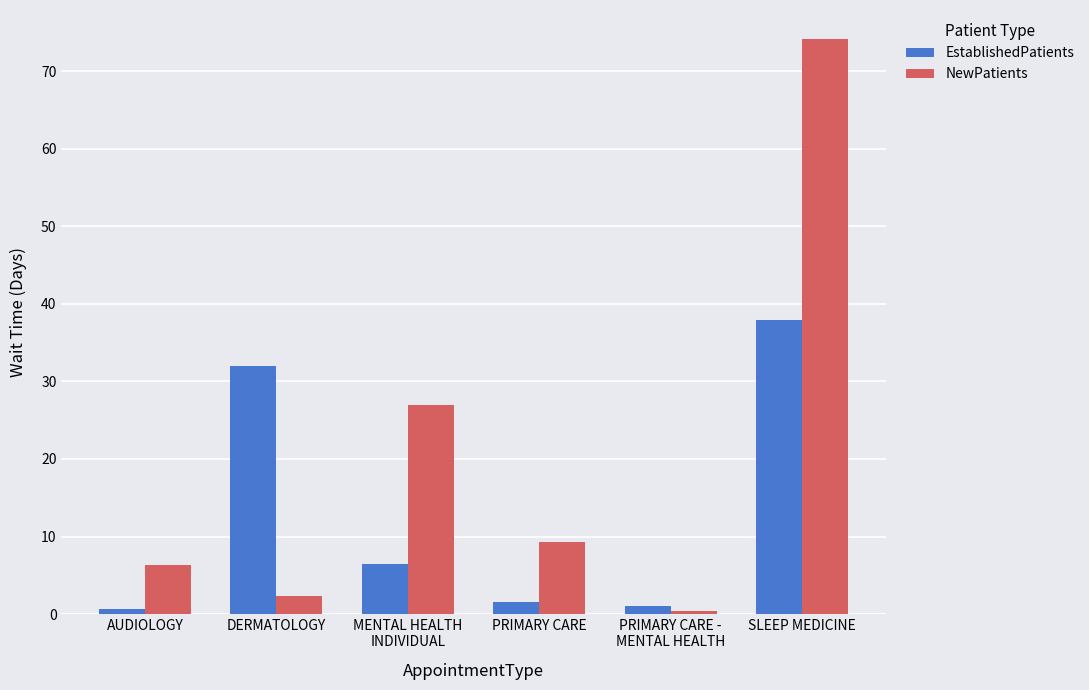

What are all the series names shown in the legend?

EstablishedPatients, NewPatients